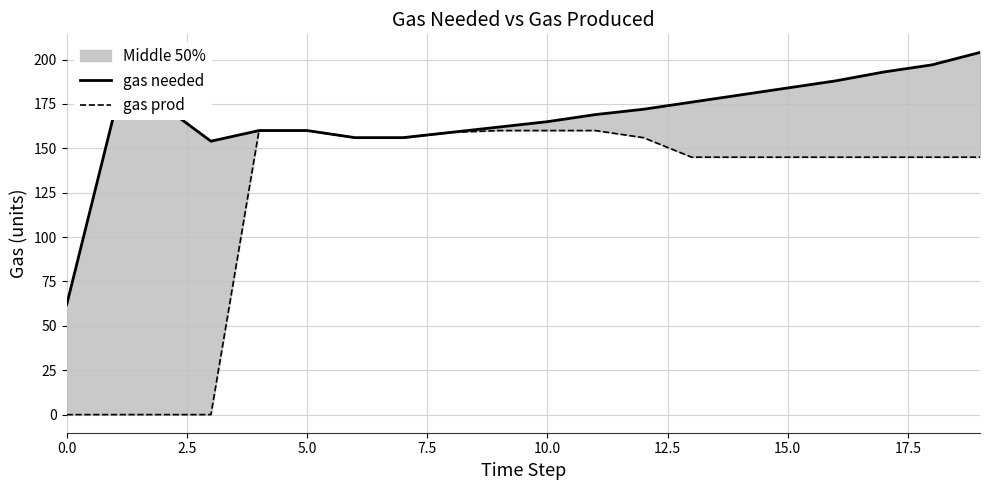

What is the maximum value shown in the chart?

204